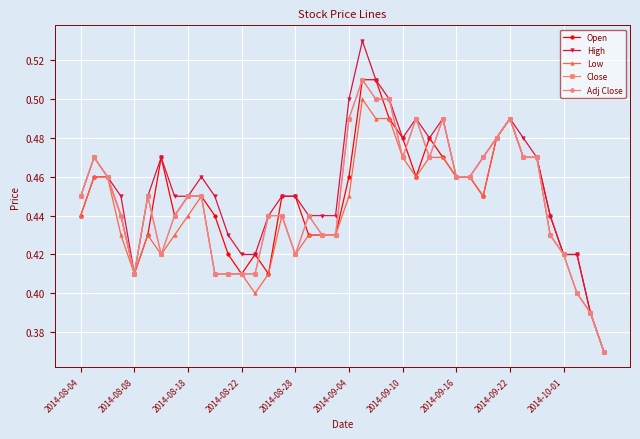

How many interior local peaks does the Low series have?

5